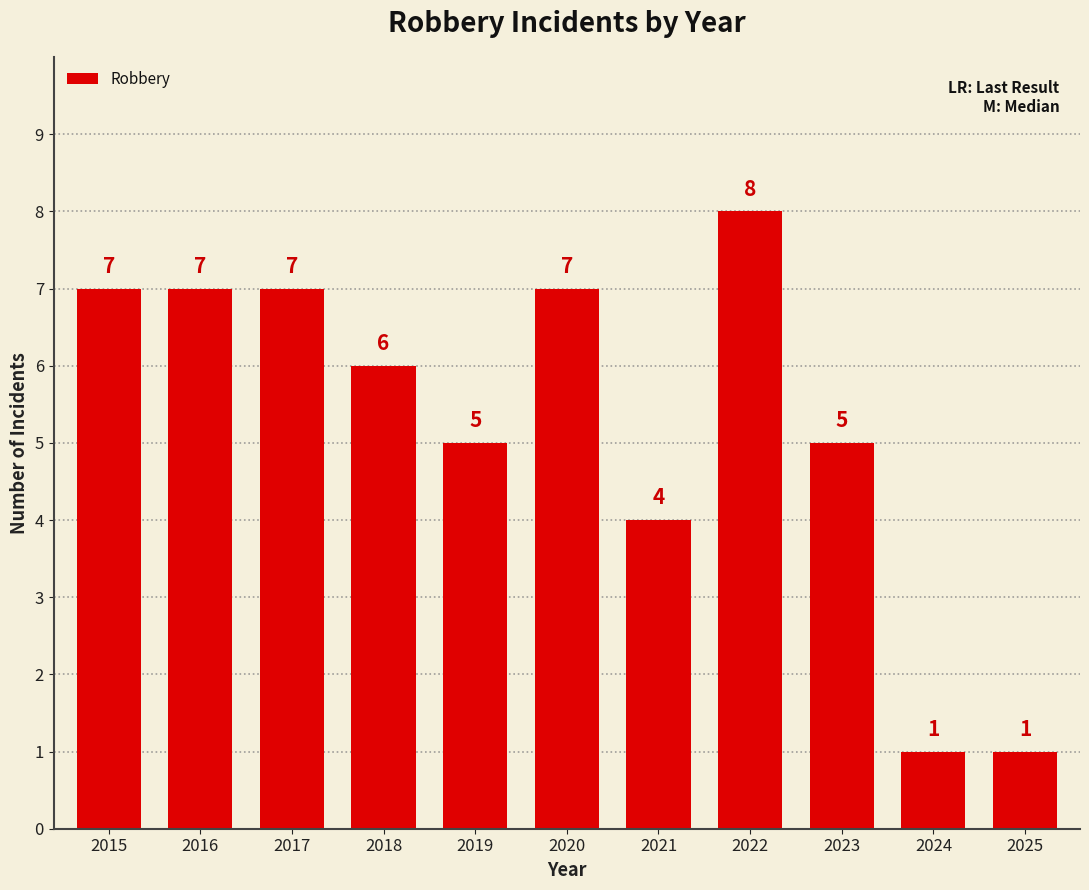

Is it true that the value at 2022 is 5?

False